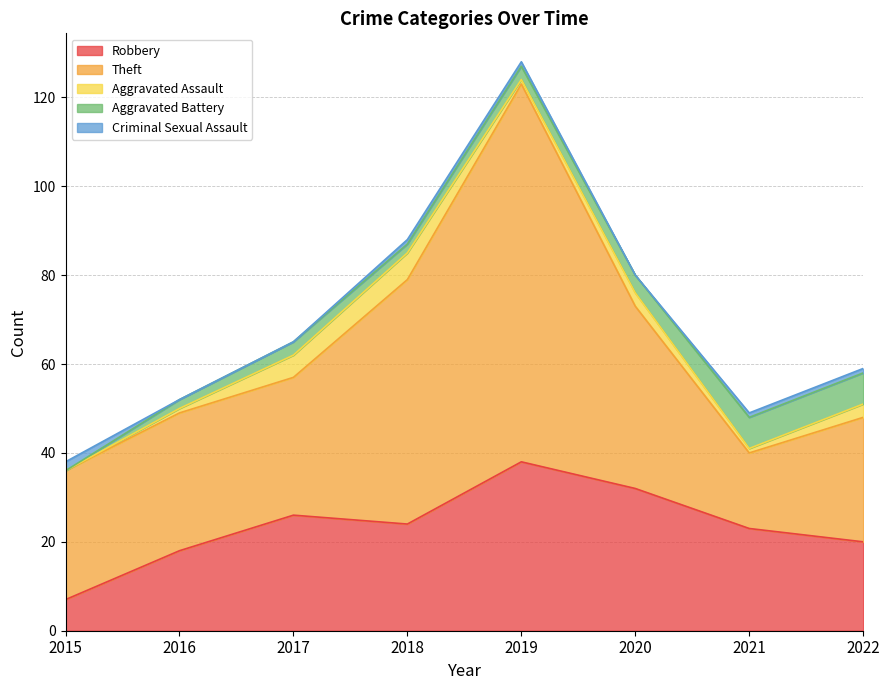

Is the value of Aggravated Assault at 2017 greater than the value of Criminal Sexual Assault at 2016?

Yes